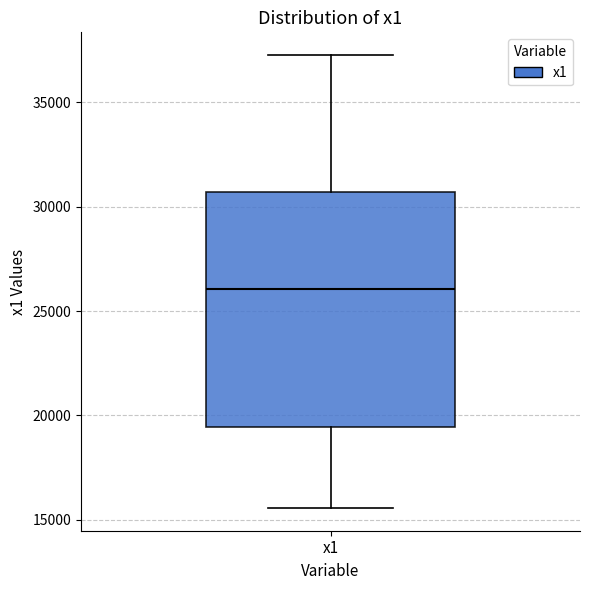

Transcribe this box plot: give where the median line is, the range the box spans, and where the two whiskers end, as read against the y-axis. The values are not printed on the chart, so give them approximately, as read against the axis.

median 26000, box 19500 to 30500, whiskers 15500 to 37500